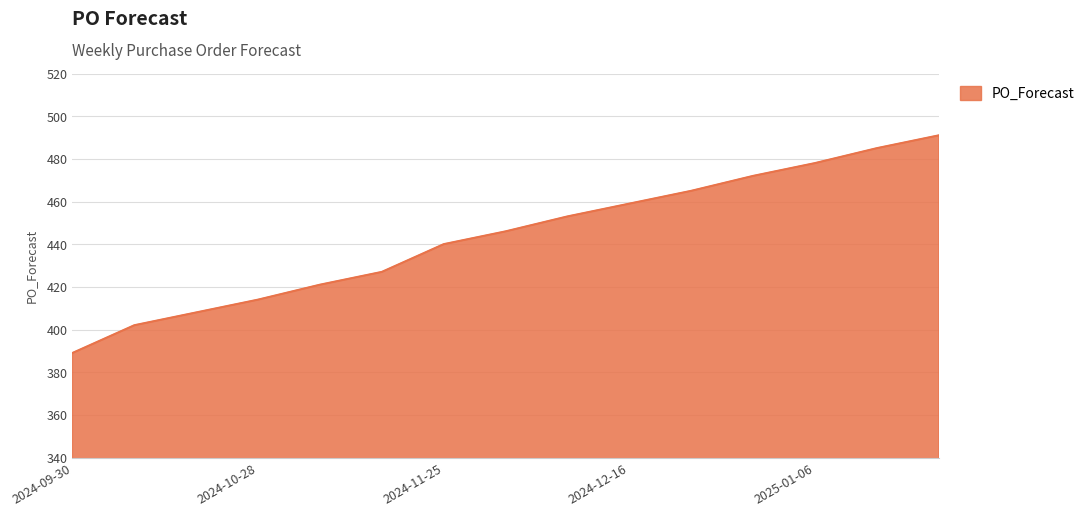

What is the difference between the maximum and minimum values?

102